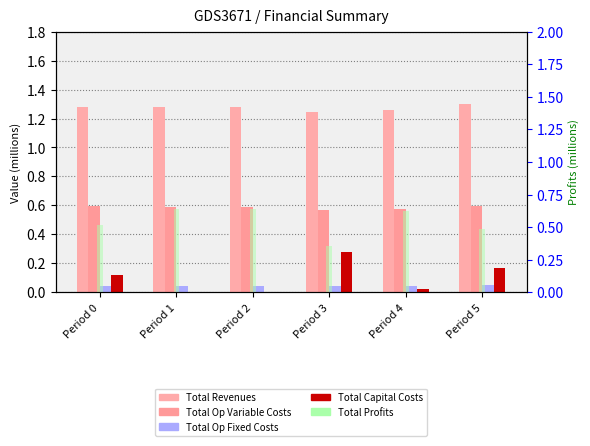

At which label does Total Profits reach its peak?

Period 2